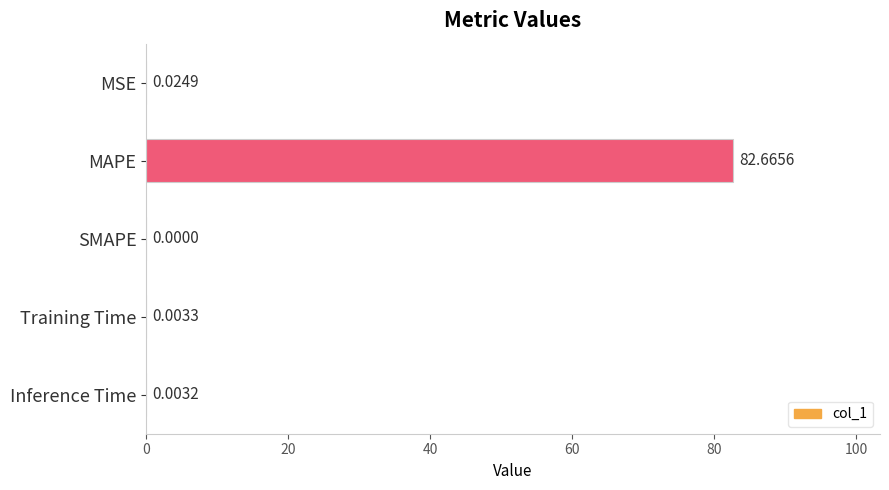

What is the sum of all values?

82.7